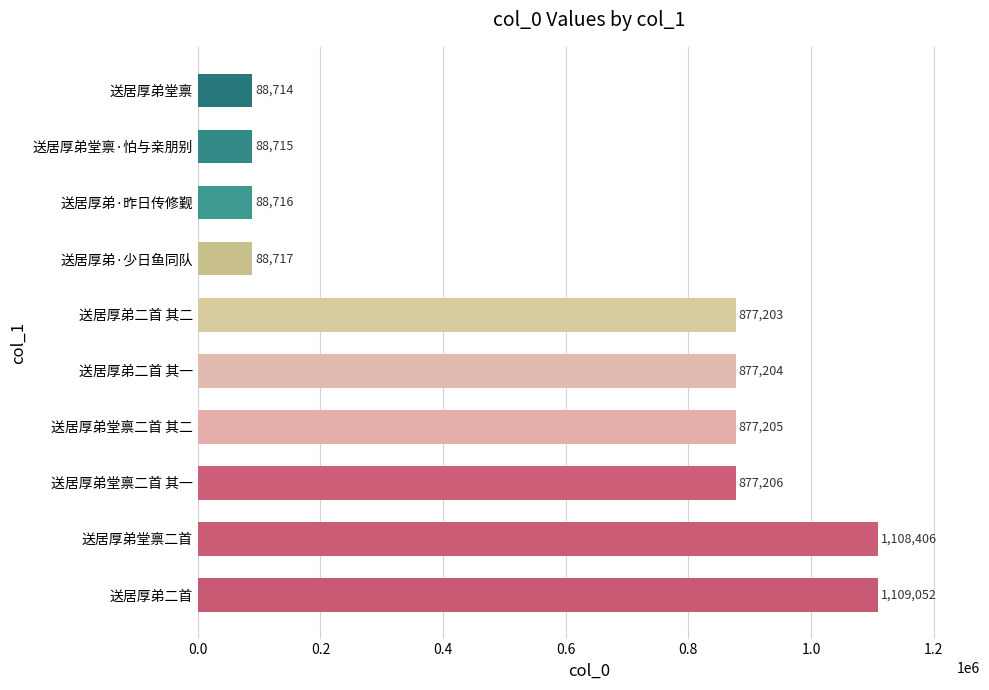

List the labels in order of value, largest first.

送居厚弟二首, 送居厚弟堂禀二首, 送居厚弟堂禀二首 其一, 送居厚弟堂禀二首 其二, 送居厚弟二首 其一, 送居厚弟二首 其二, 送居厚弟·少日鱼同队, 送居厚弟·昨日传修觐, 送居厚弟堂禀·怕与亲朋别, 送居厚弟堂禀